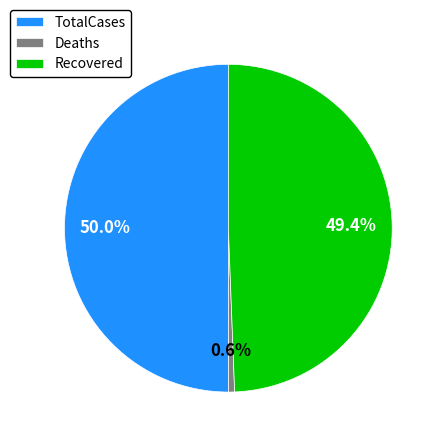

What percentage is NOT represented by Deaths?

99.4%